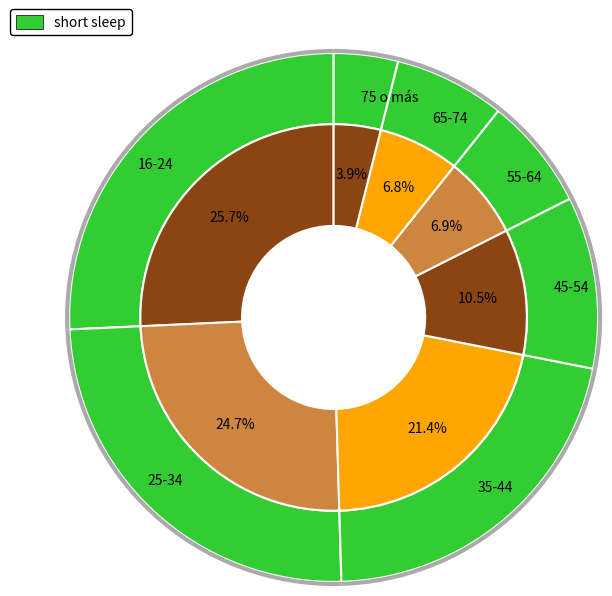

What percentage is the 65-74 slice, to the nearest percent?

7%